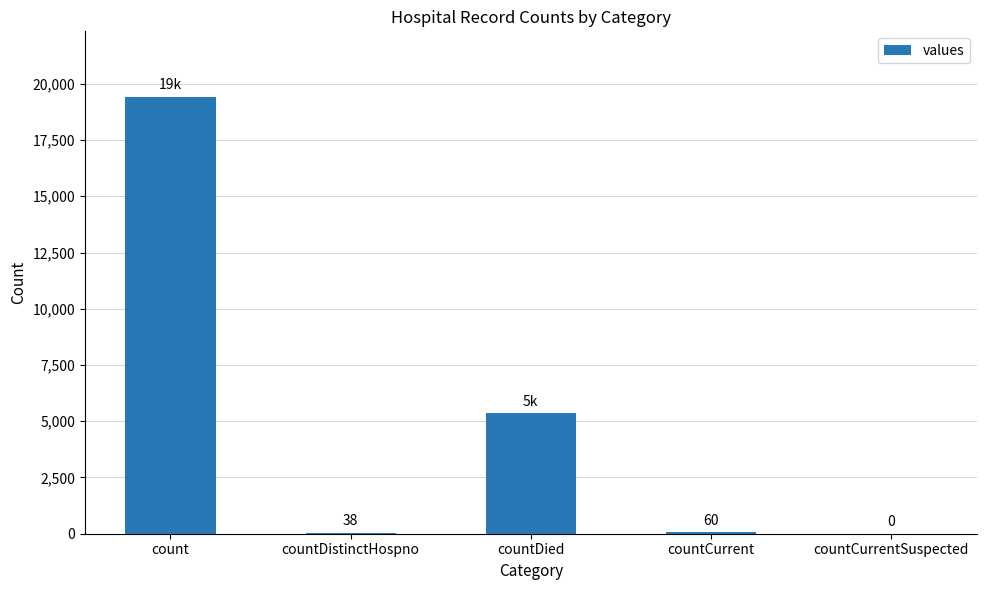

What is the sum of all values?

24875